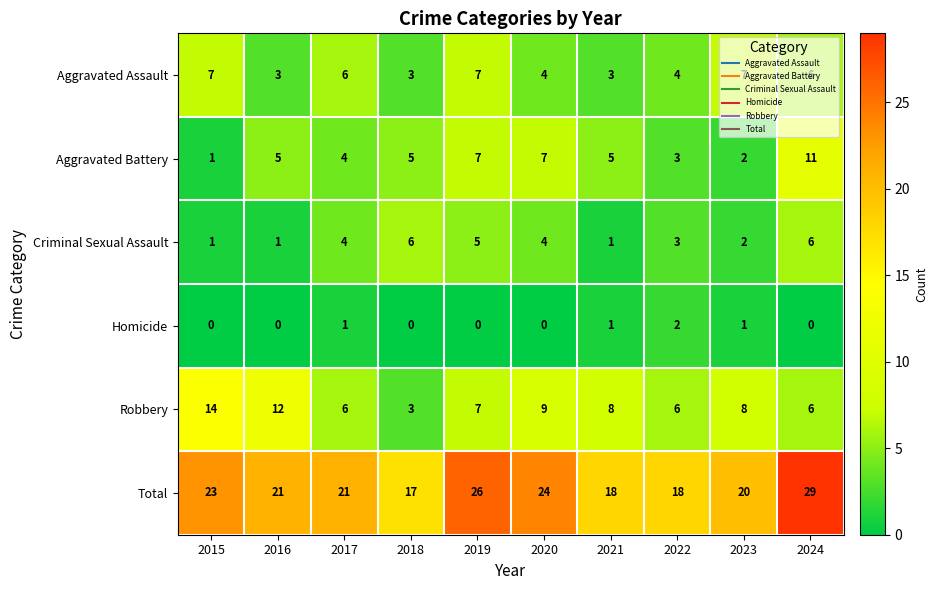

At which category is the sum across all series the highest?

2024